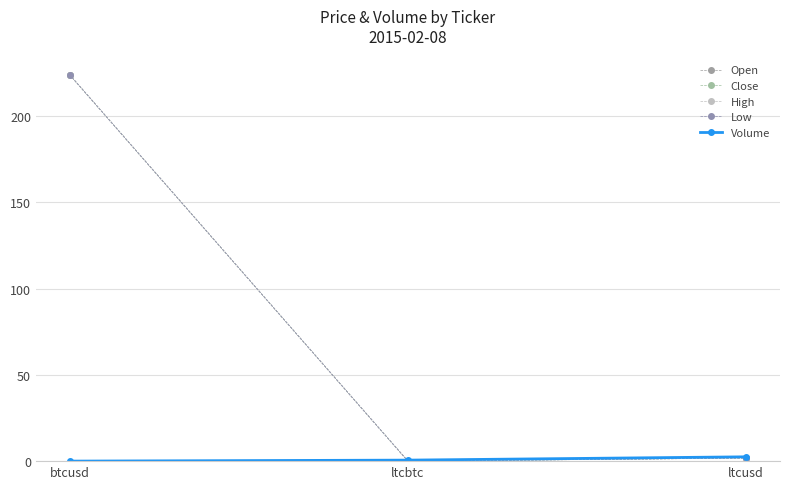

List the series in order of their peak value, highest first.

Open, Close, High, Low, Volume